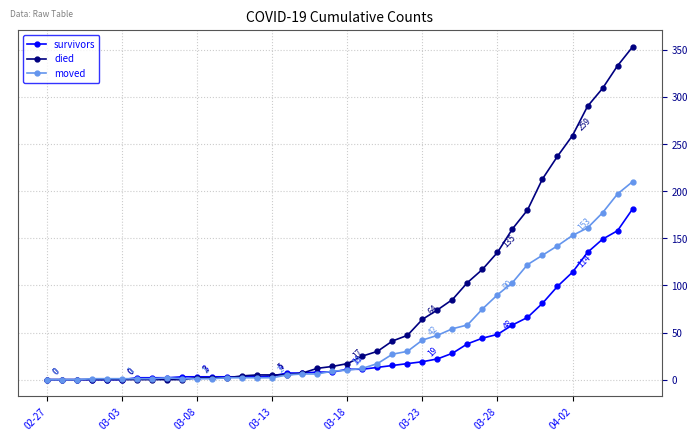

List the series in order of their overall mean, highest first.

died, moved, survivors